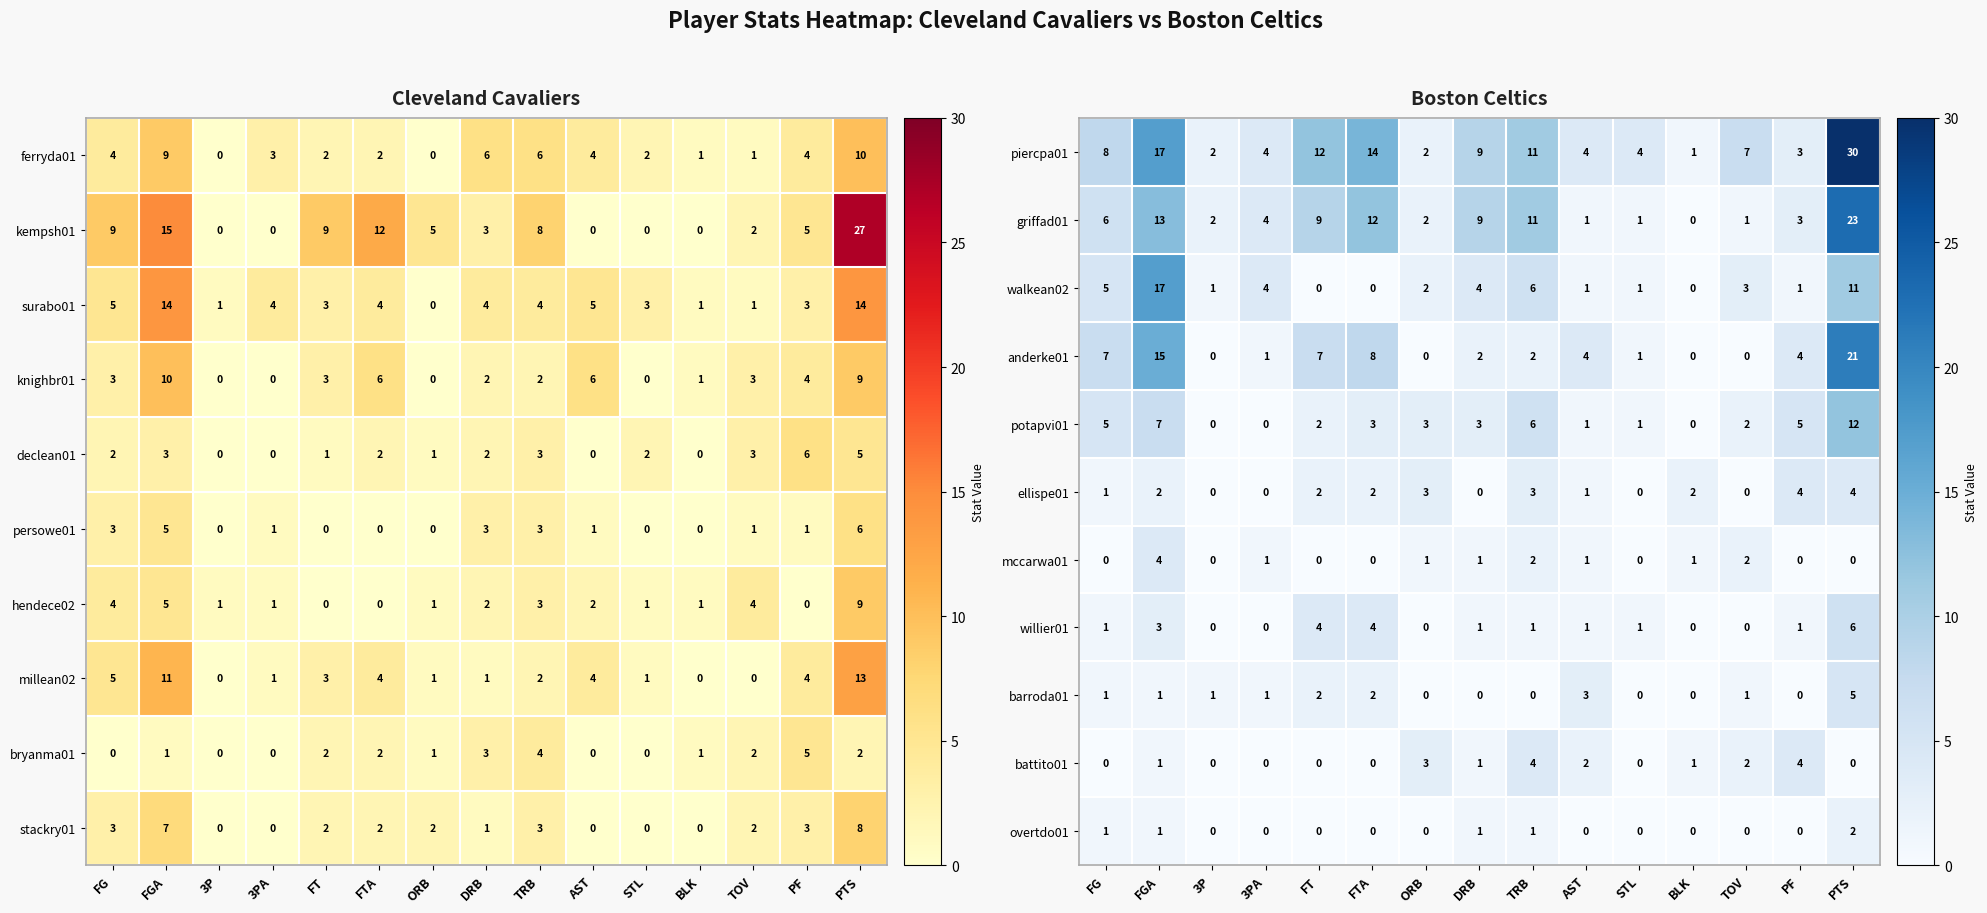

The value of mccarwa01 at BLK is 1. True or false?

True